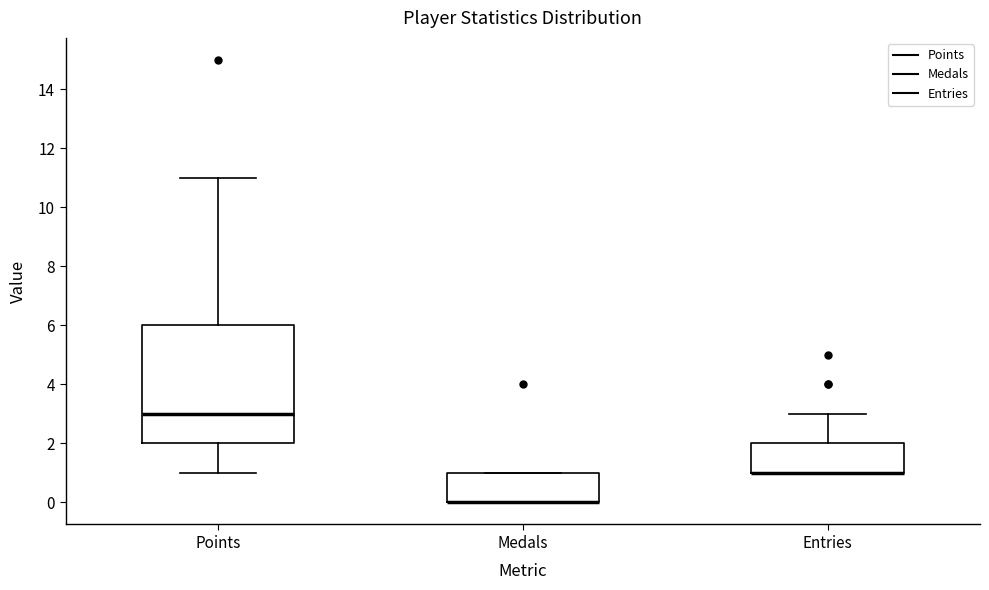

Where does the upper whisker of the box for Entries end on the y-axis? The values are not printed on the chart, so give them approximately, as read against the axis.

3